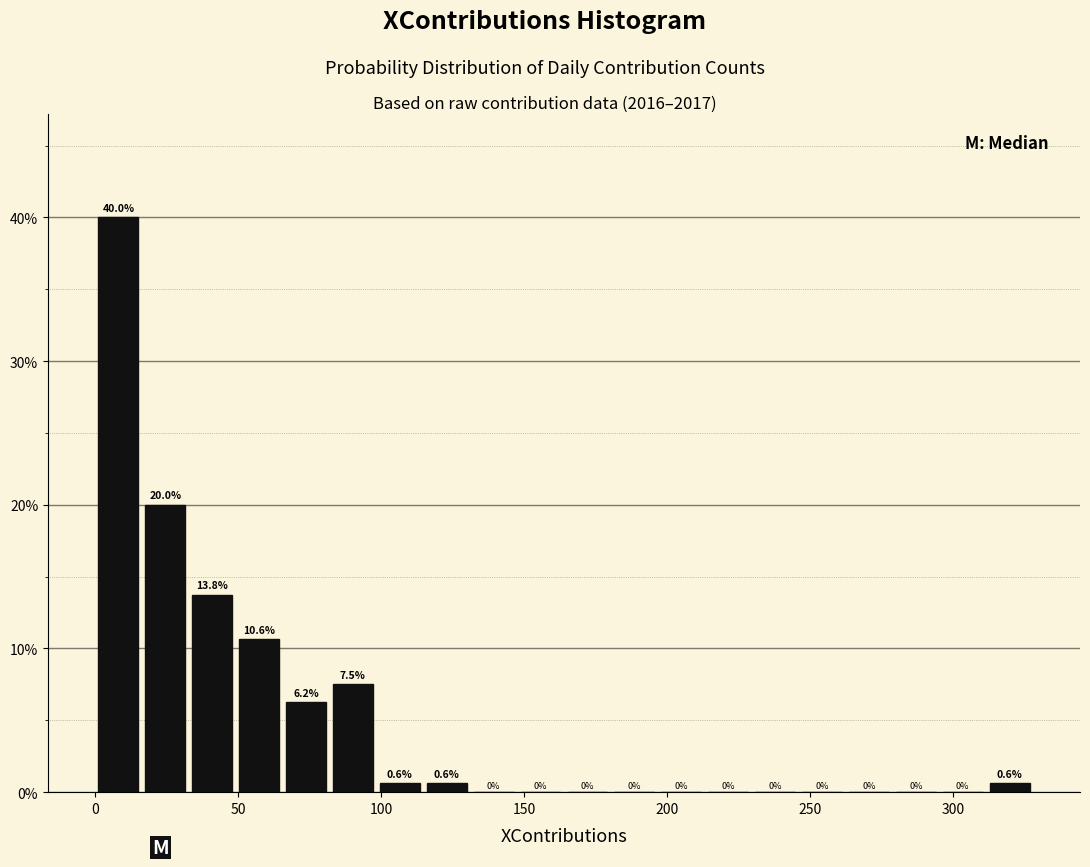

Read against the x-axis, roughly where is the centre of the tallest bar?

10